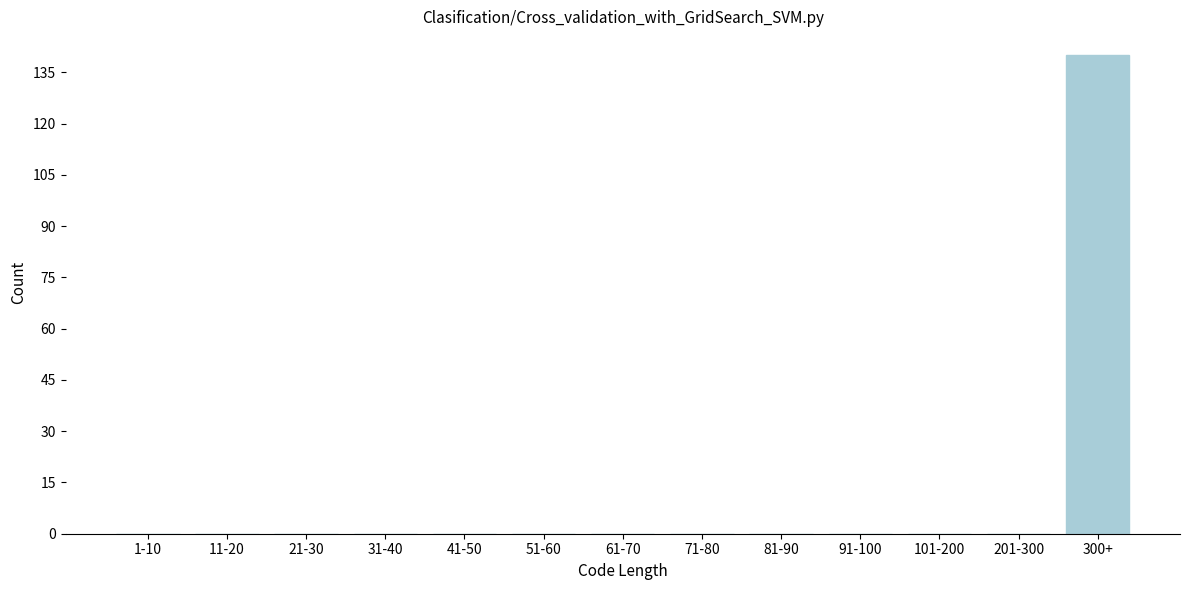

Reading right to left, what are all the values shown in this chart?

300+=140	201-300=0	101-200=0	91-100=0	81-90=0	71-80=0	61-70=0	51-60=0	41-50=0	31-40=0	21-30=0	11-20=0	1-10=0